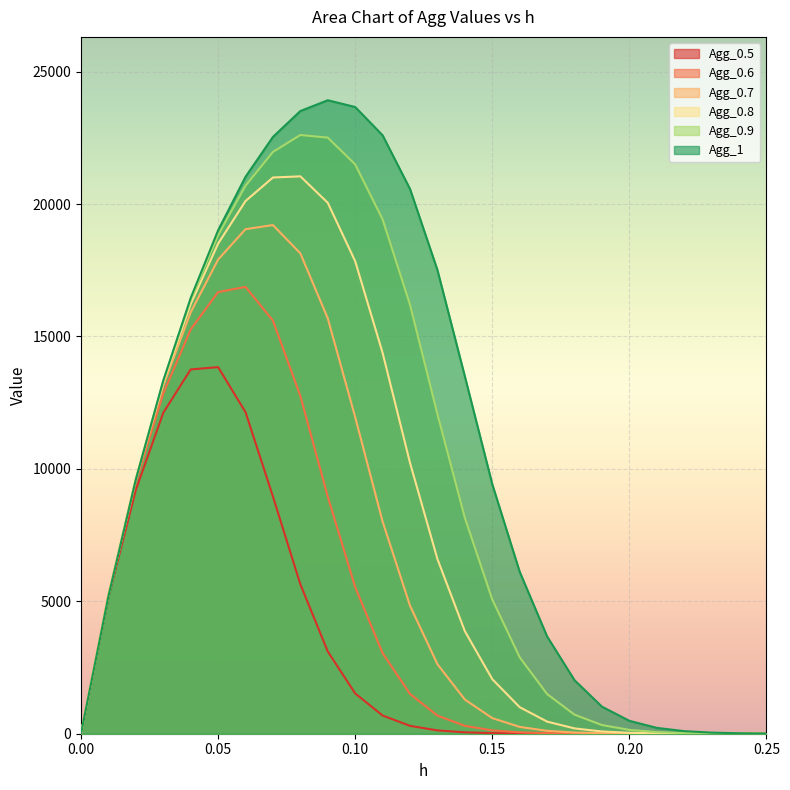

Which category has the highest value in the Agg_0.6 series?

0.06